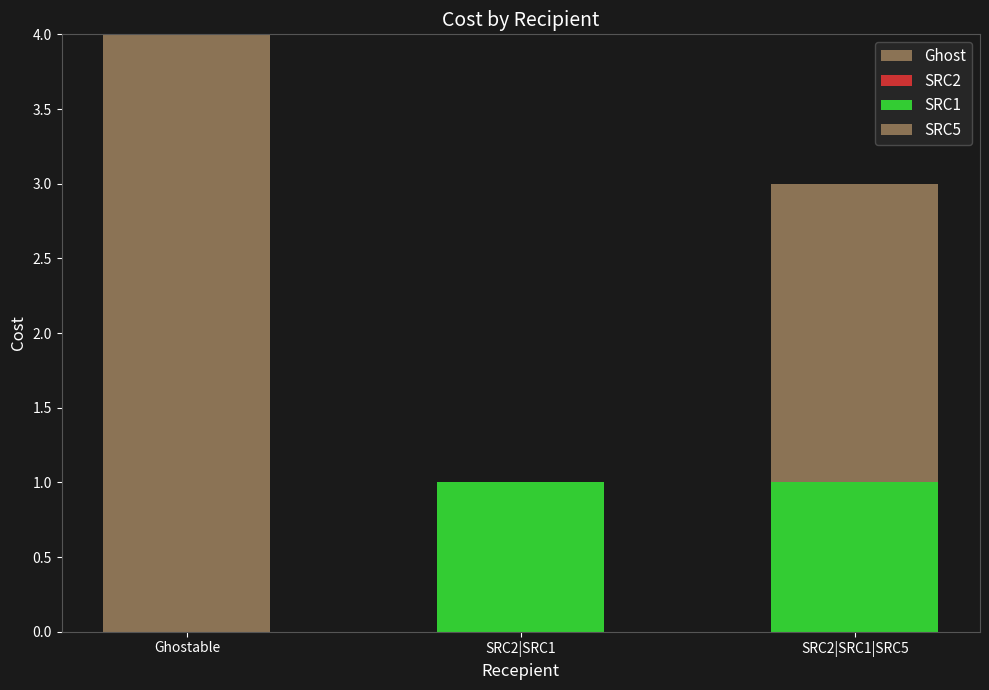

How many data points does each series have?

3